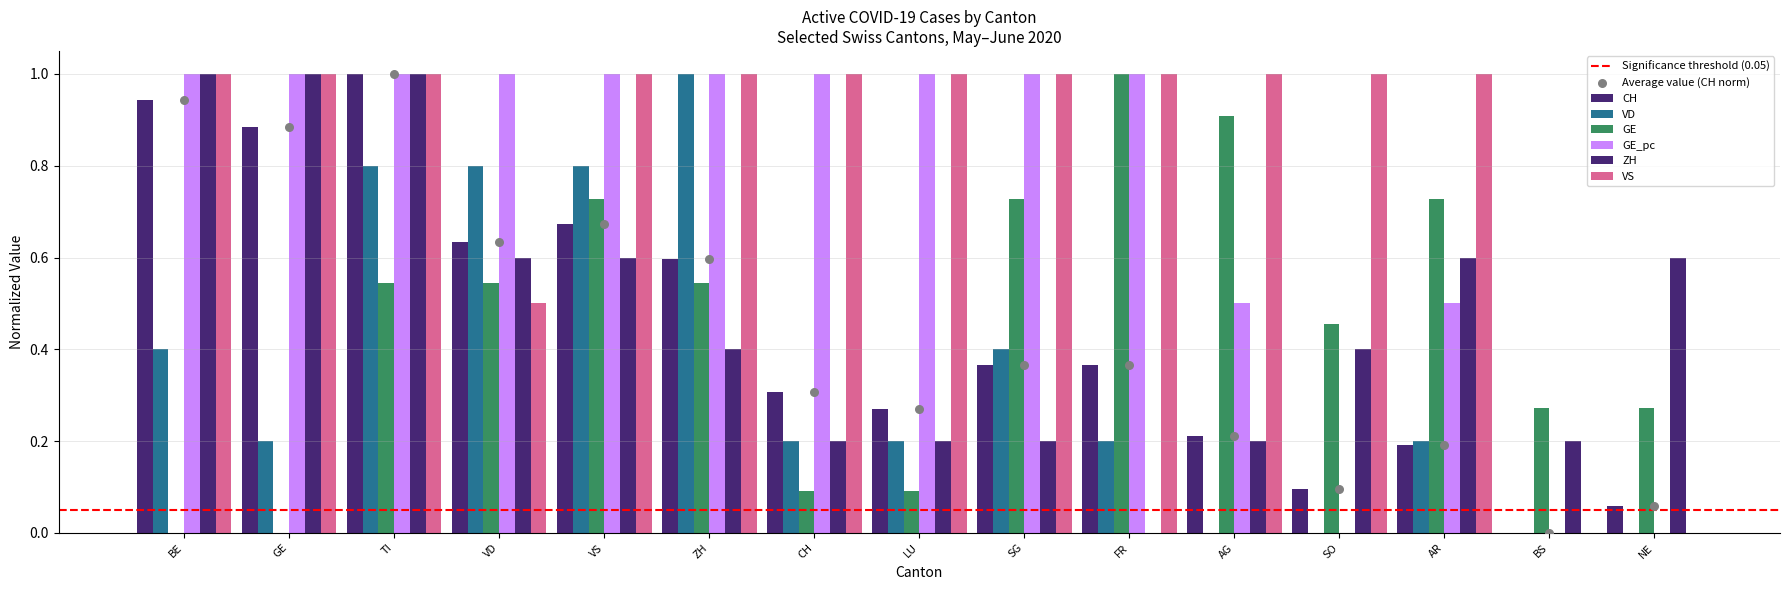

Which series reaches the minimum Y coordinate?

CH